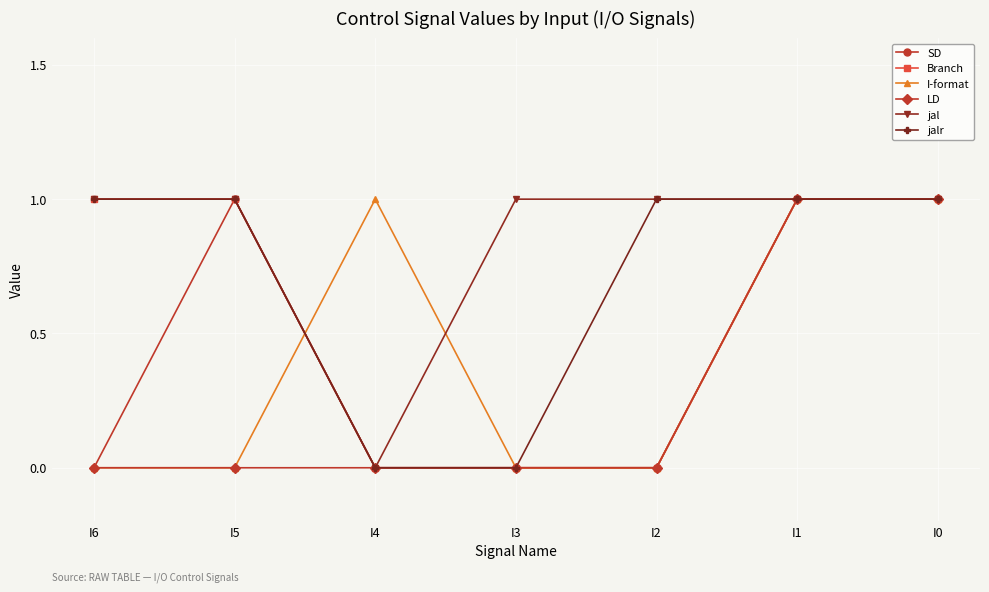

The value of Branch at I2 is 0. True or false?

True